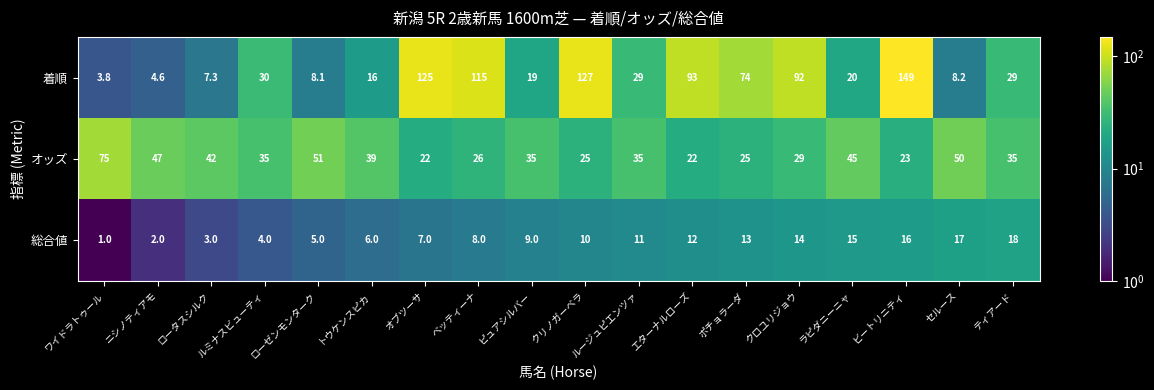

What is the difference between the highest and lowest values at クリノガーベラ?

117.0